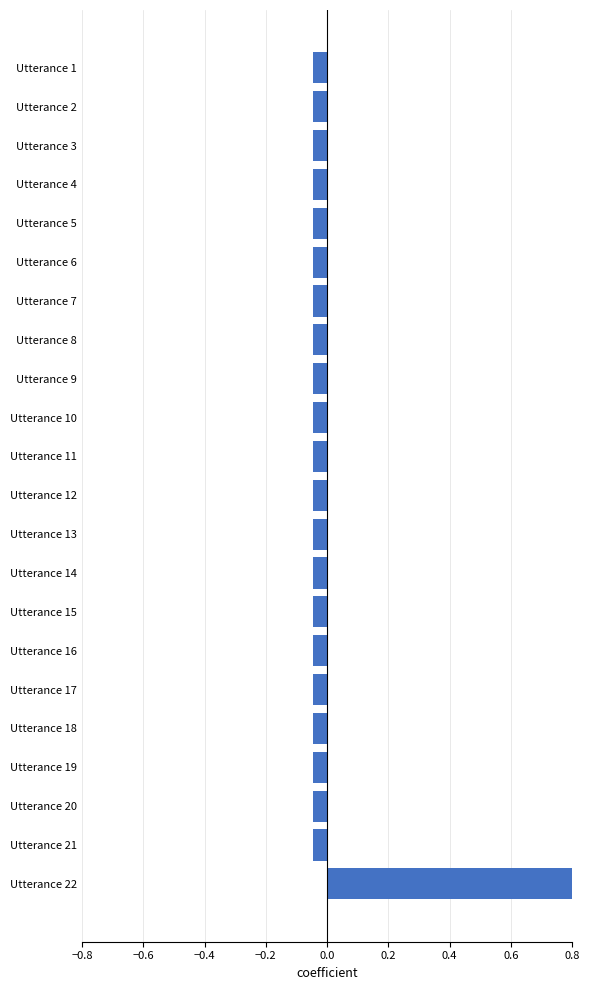

Count the number of values greater than 0.

1